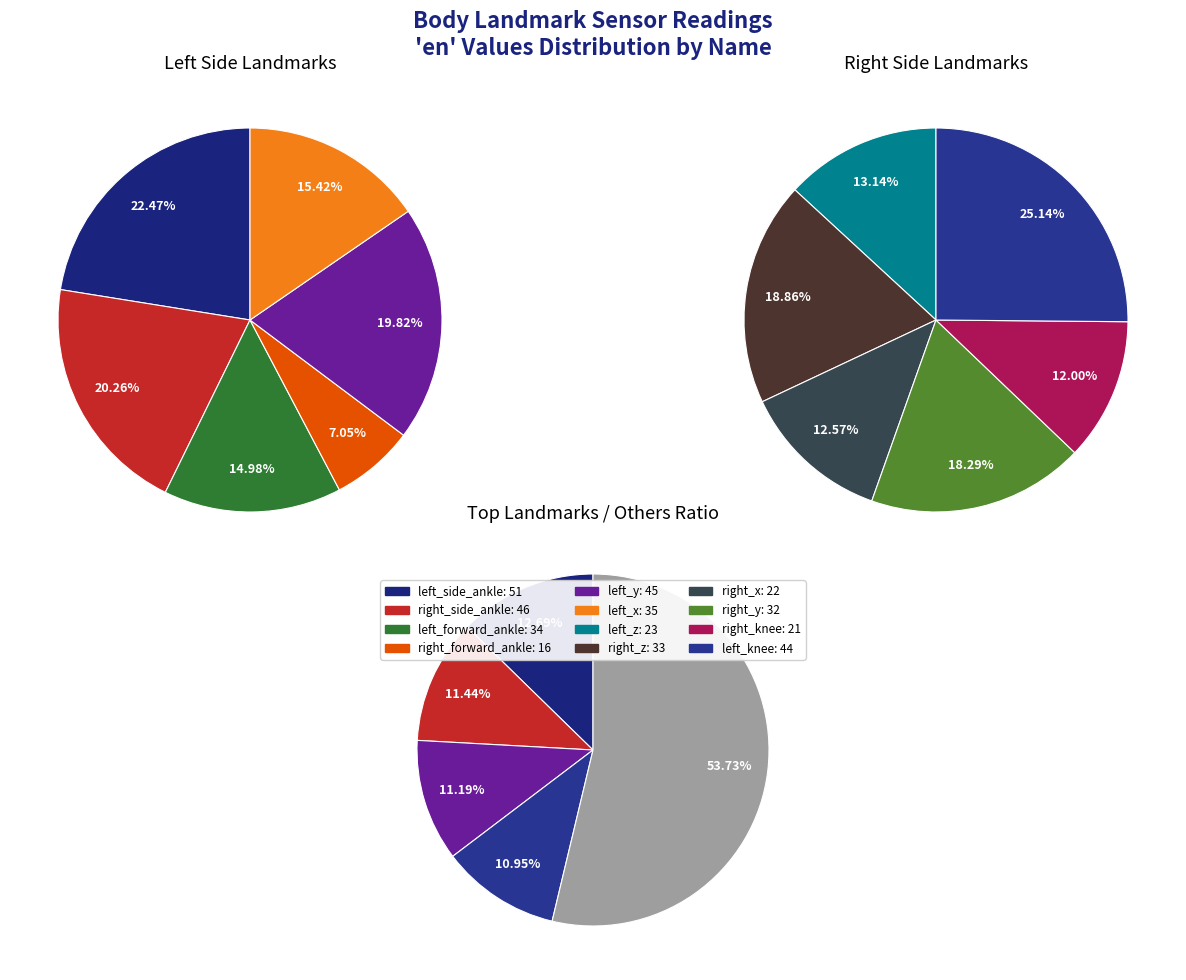

The right_forward_ankle slice represents 16% of the pie. True or false?

False